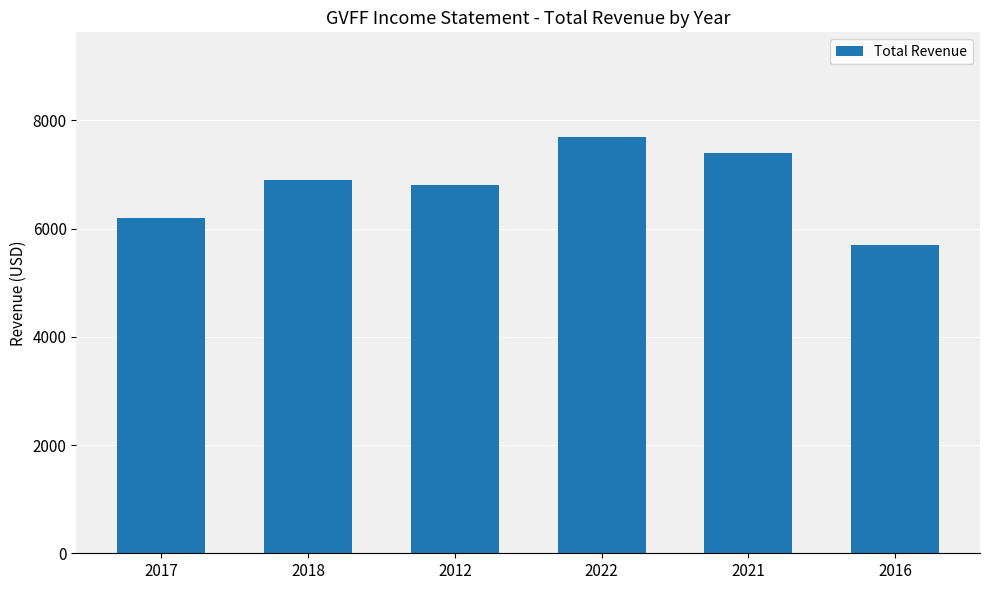

How many values are below 6900?

3